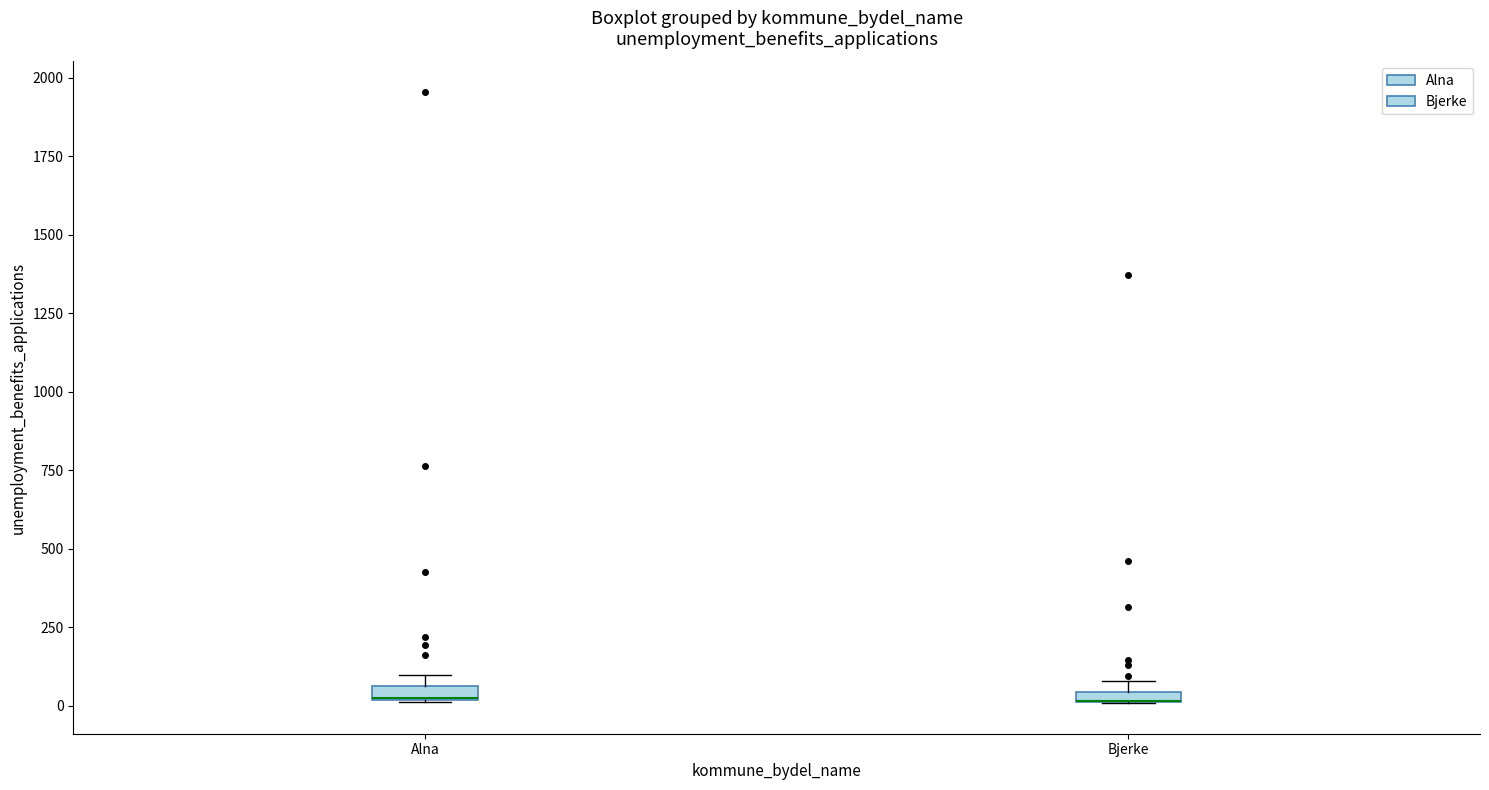

Where is the upper edge of the box for Alna on the y-axis? The values are not printed on the chart, so give them approximately, as read against the axis.

50